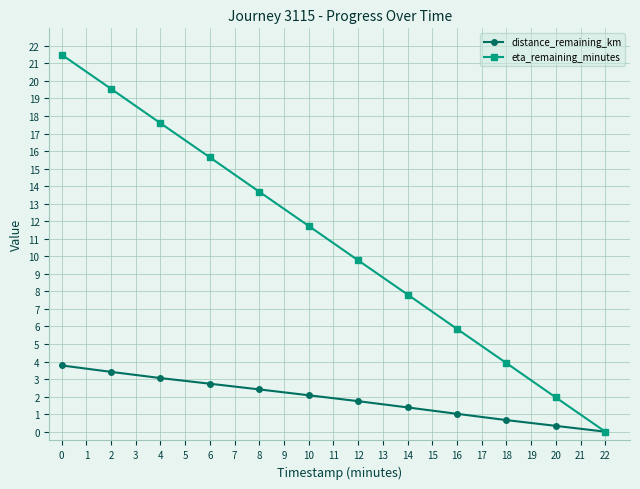

Which series has the largest total across all categories?

eta_remaining_minutes